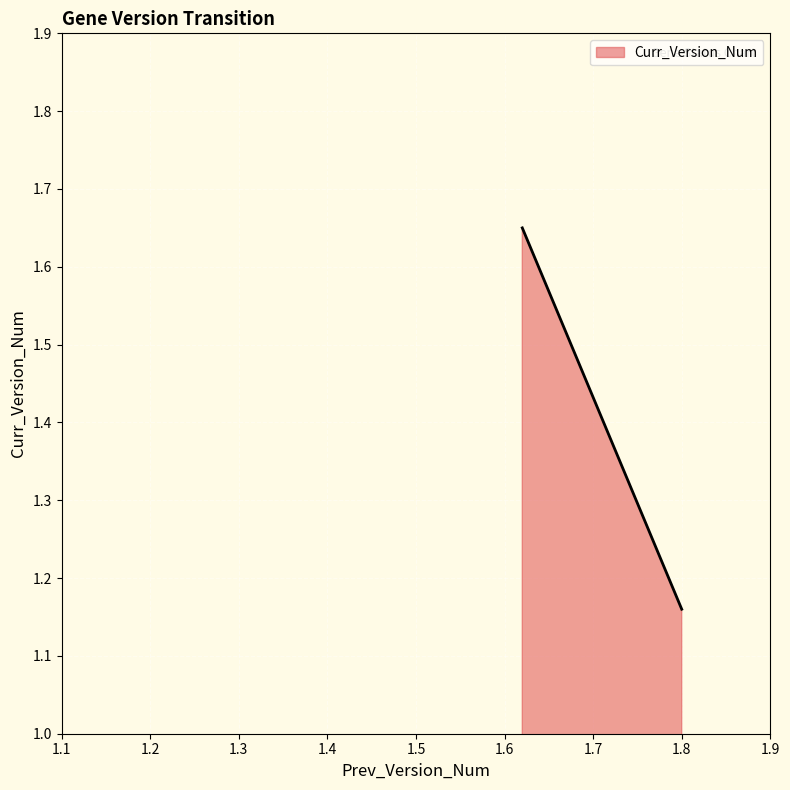

What is the smallest value displayed?

1.2